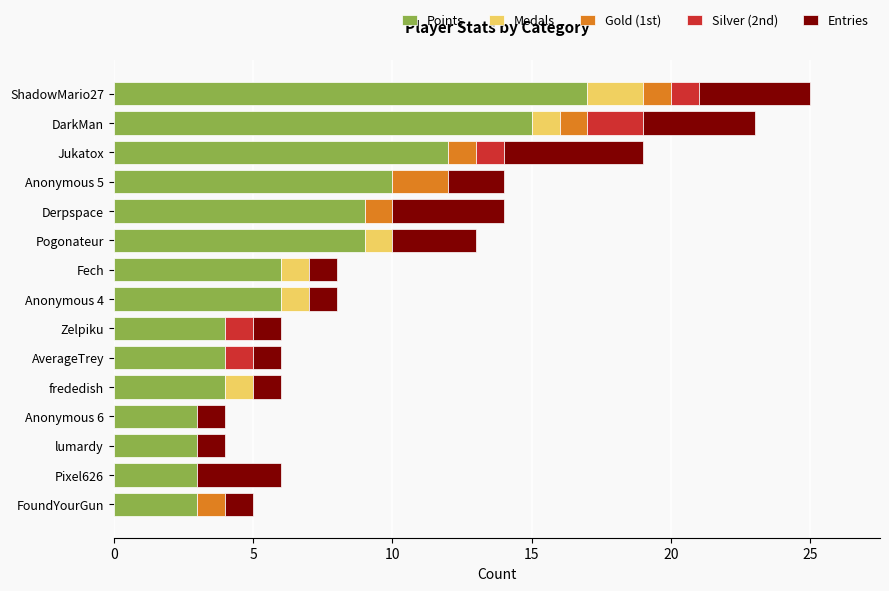

At which label does Points reach its peak?

ShadowMario27